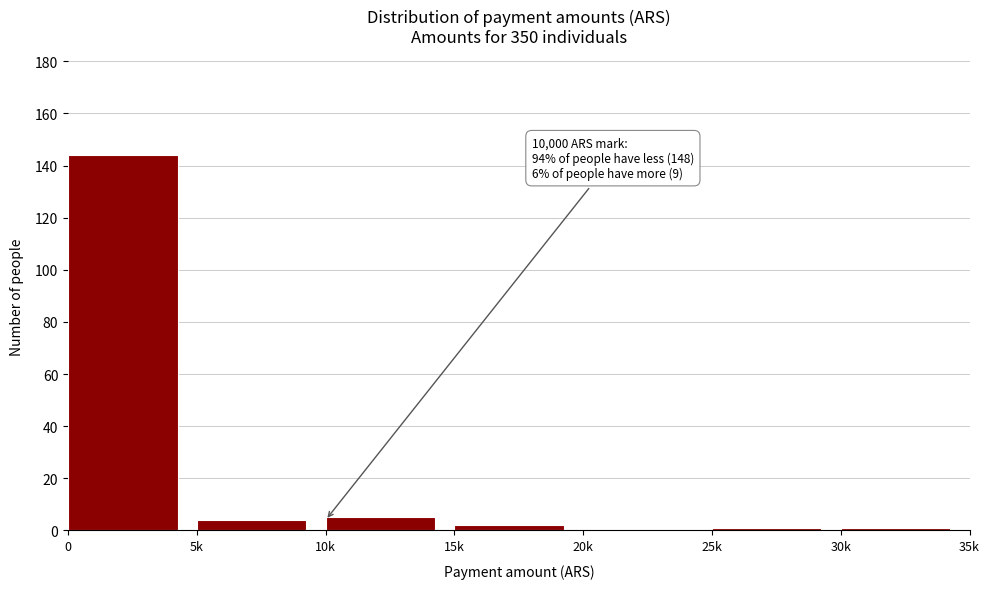

Reading right to left, what are all the values shown in this chart?

30k=1	25k=1	20k=0	15k=2	10k=5	5k=4	0=144